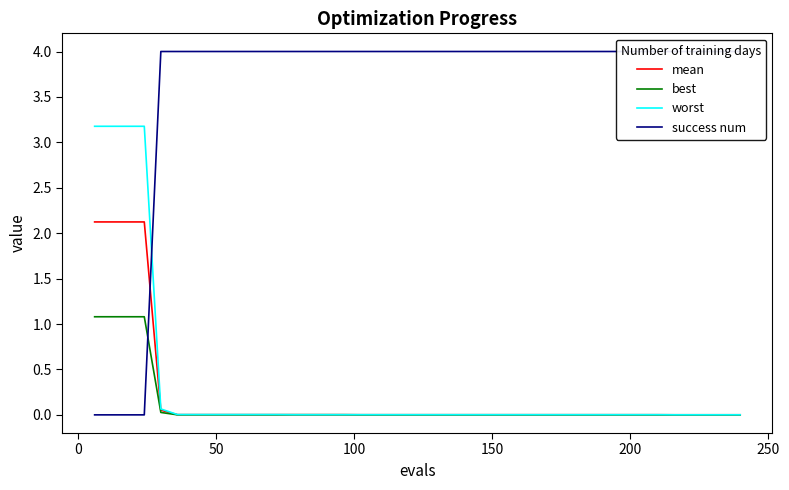

Which series has the largest total across all categories?

success num